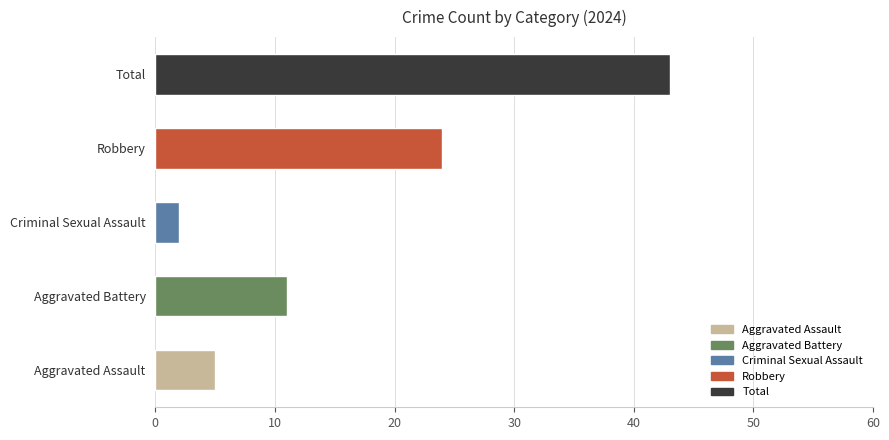

What is the ratio of the value at Aggravated Assault to the value at Aggravated Battery?

0.5